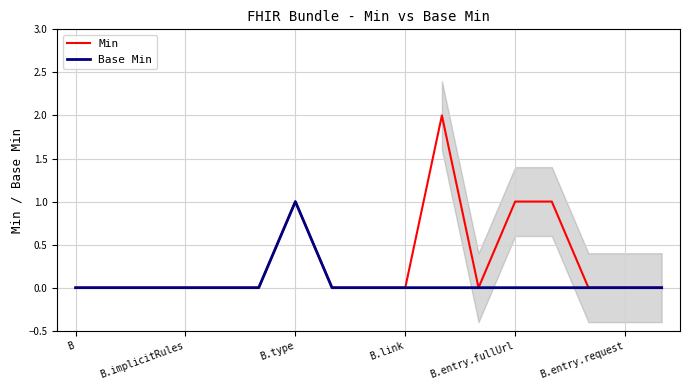

How many values in the Base Min series exceed 0?

1